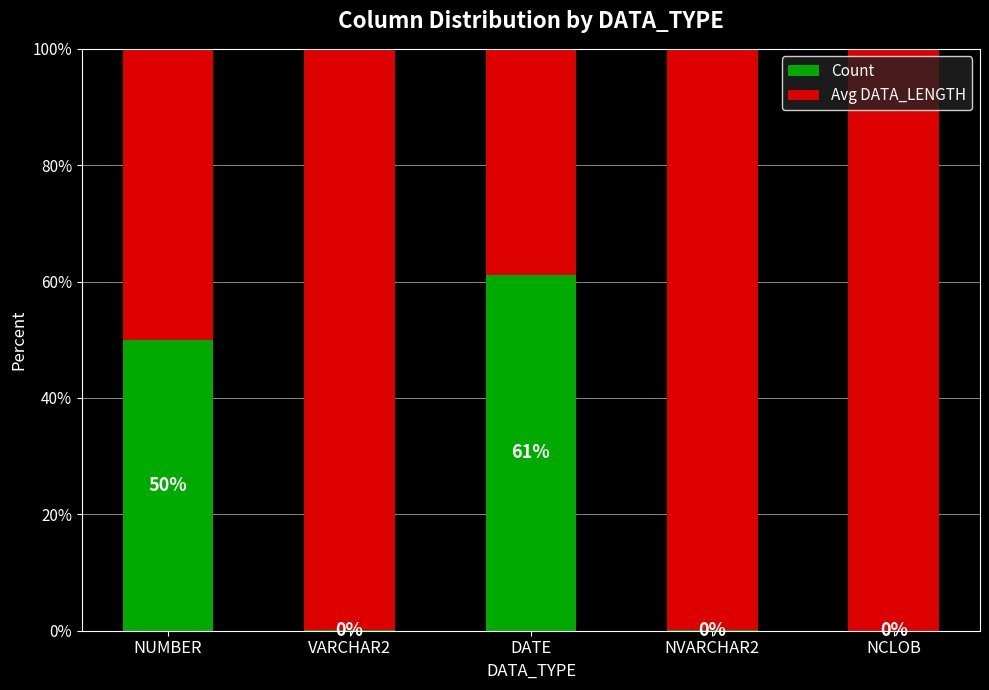

At which label is Count closest to 30?

NUMBER